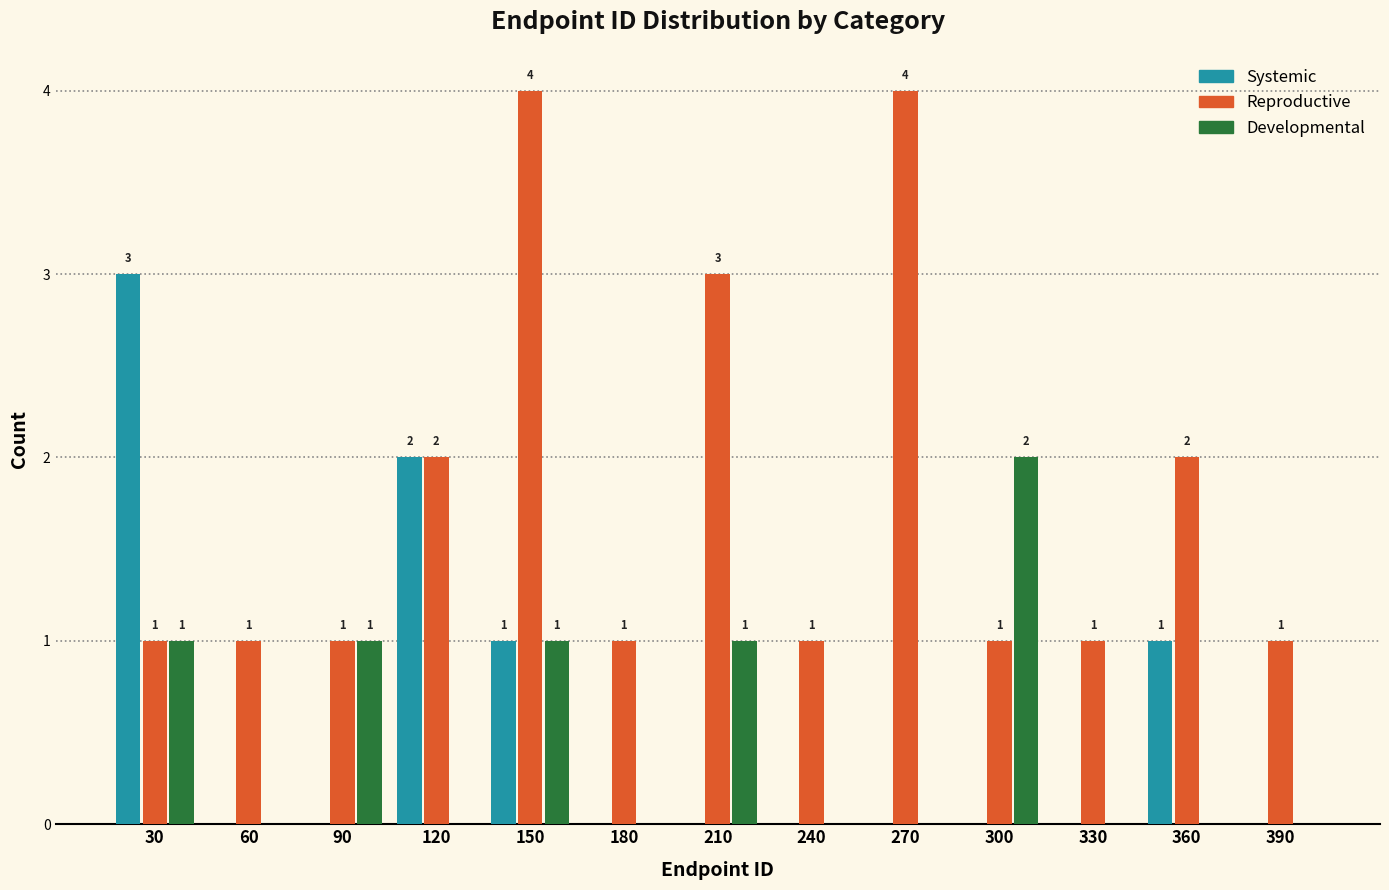

At which category is the sum across all series the highest?

150